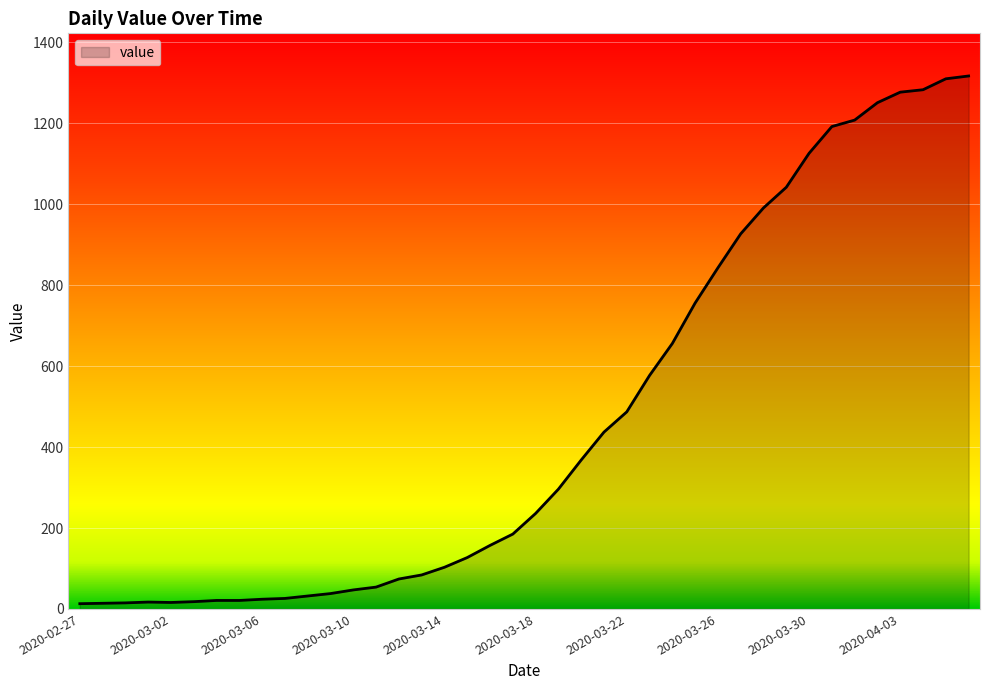

What is the difference between the maximum and minimum values?

1304